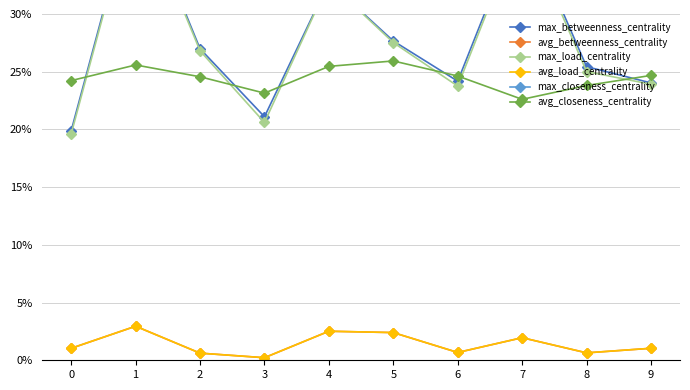

Which has a higher value, 1 or 4?

1